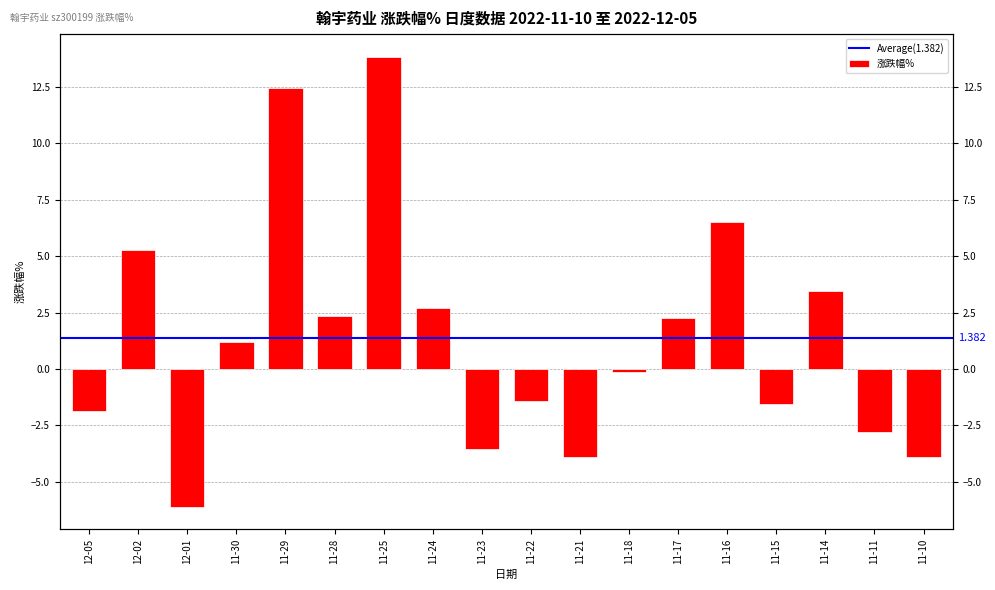

Is it true that the value at 11-28 is 2.4?

True